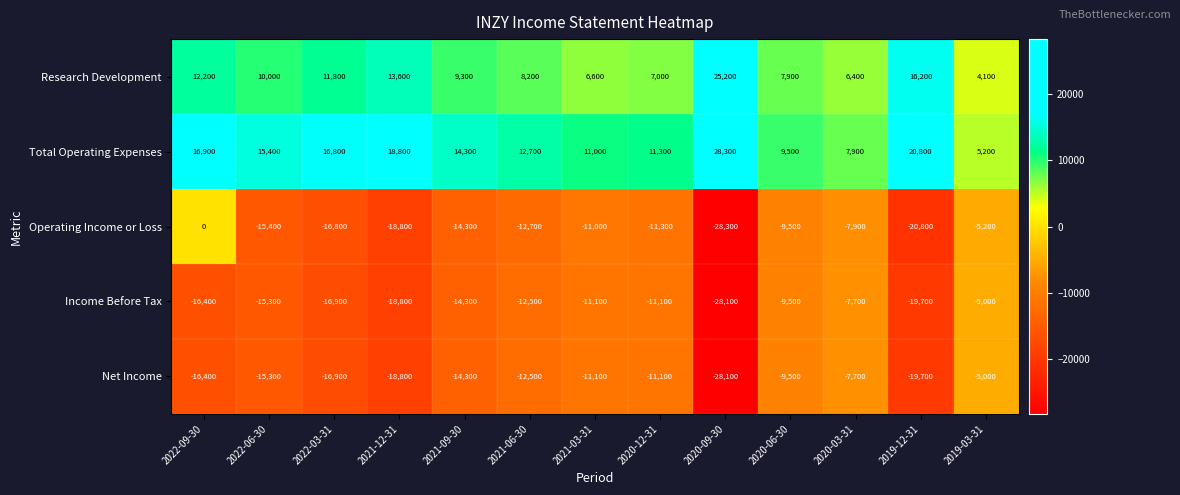

How many values in the Income Before Tax series are below -14300?

6